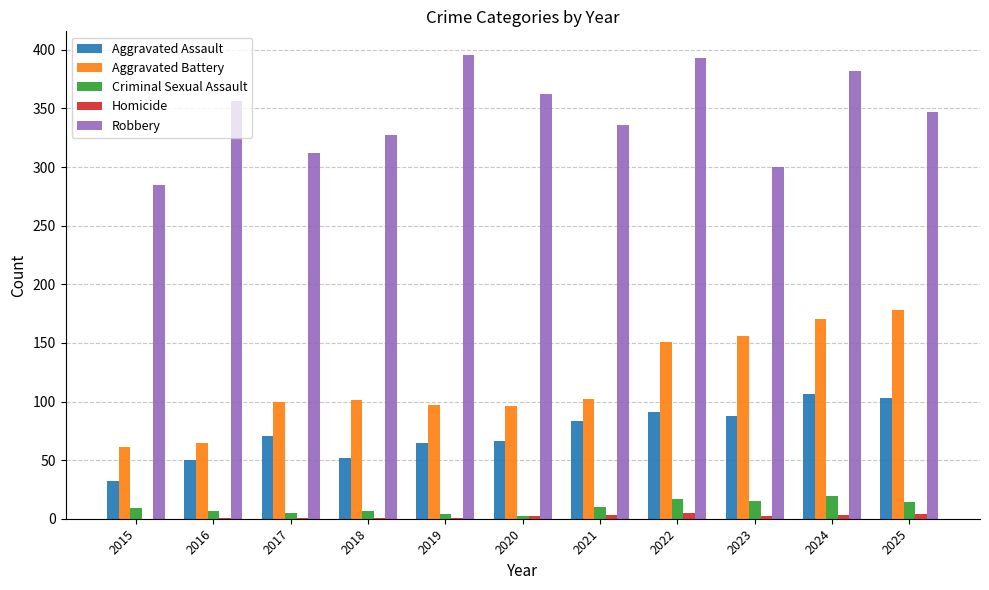

What is the sum of all Robbery values?

3796